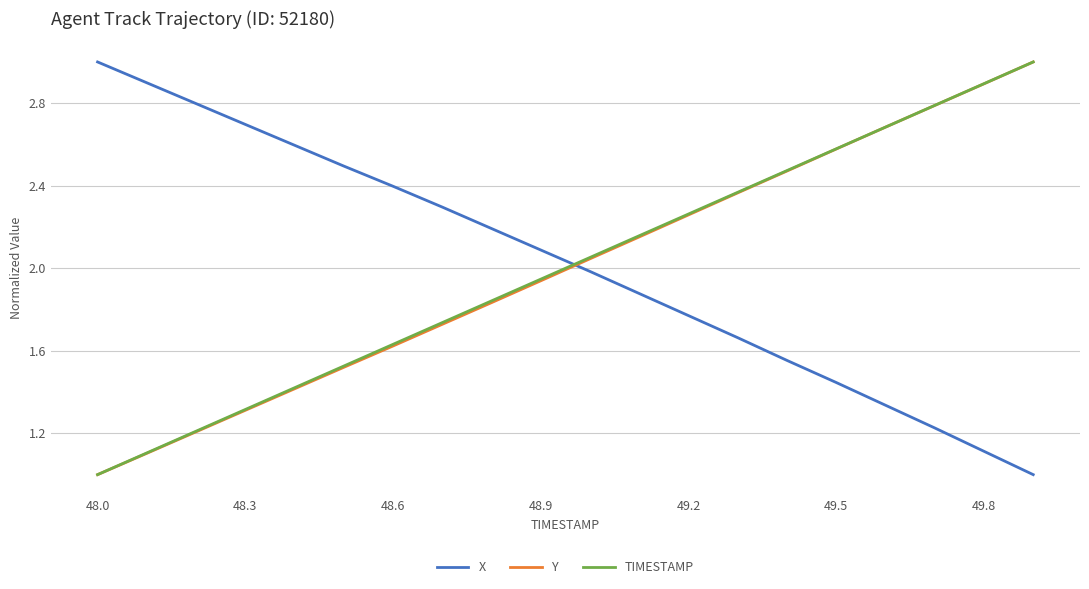

What is the greatest value displayed?

3.0